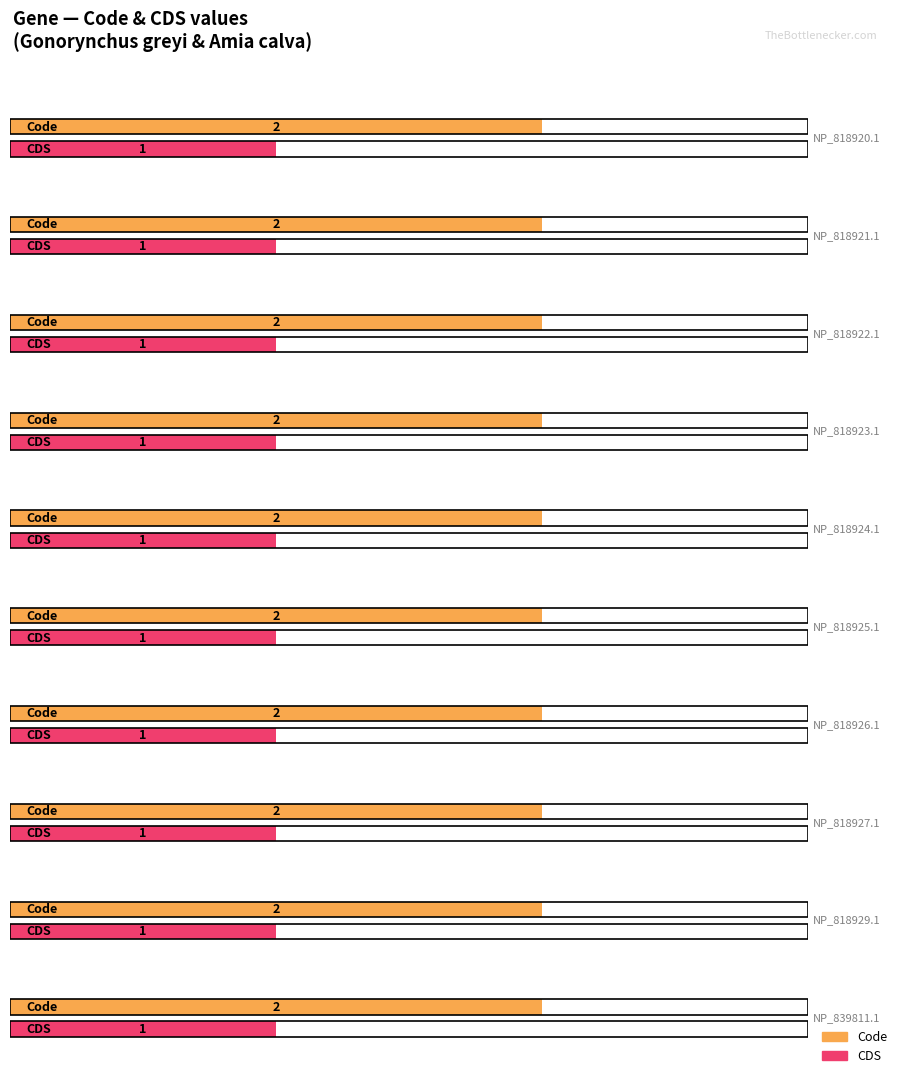

What is the average value of the CDS series?

1